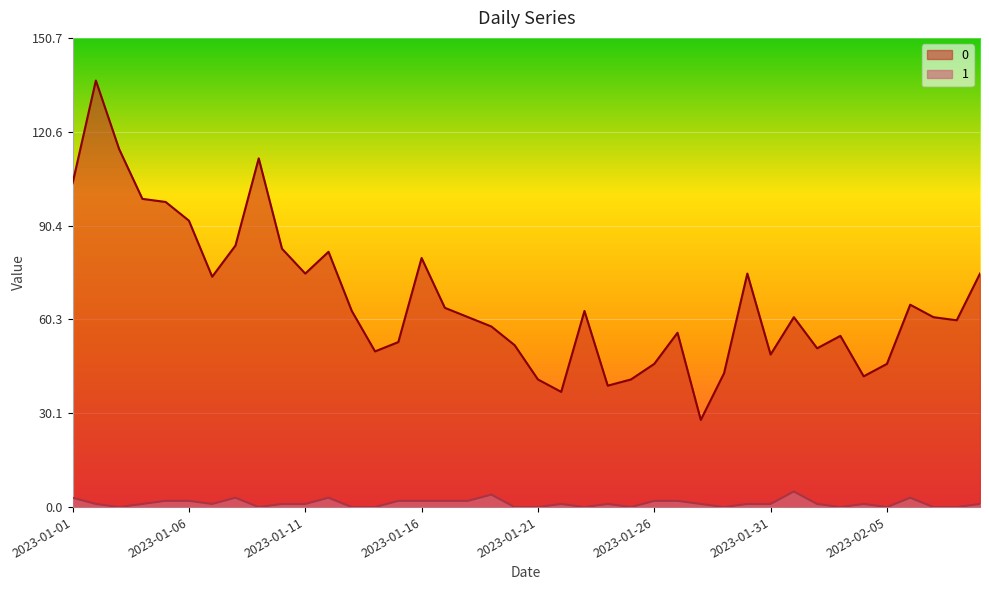

How many interior local valleys does the 1 series have?

8